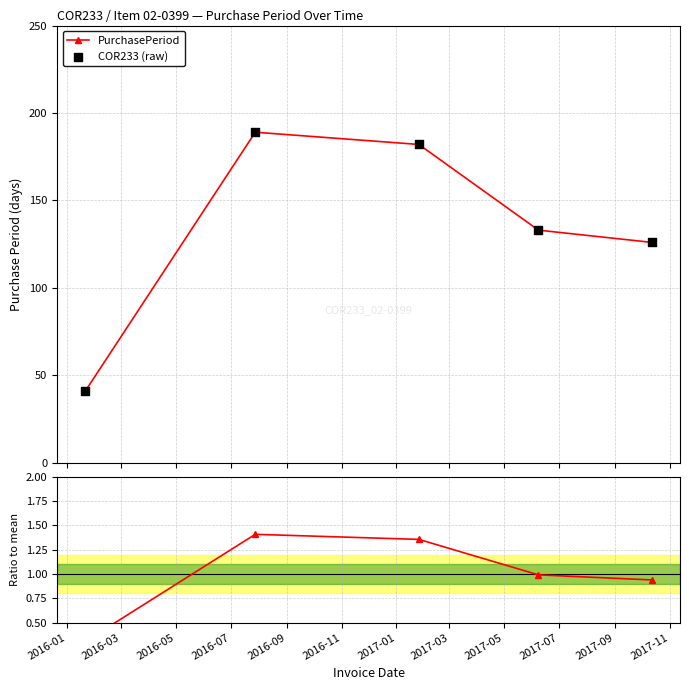

Which series contains the lowest Y value?

Ratio to mean